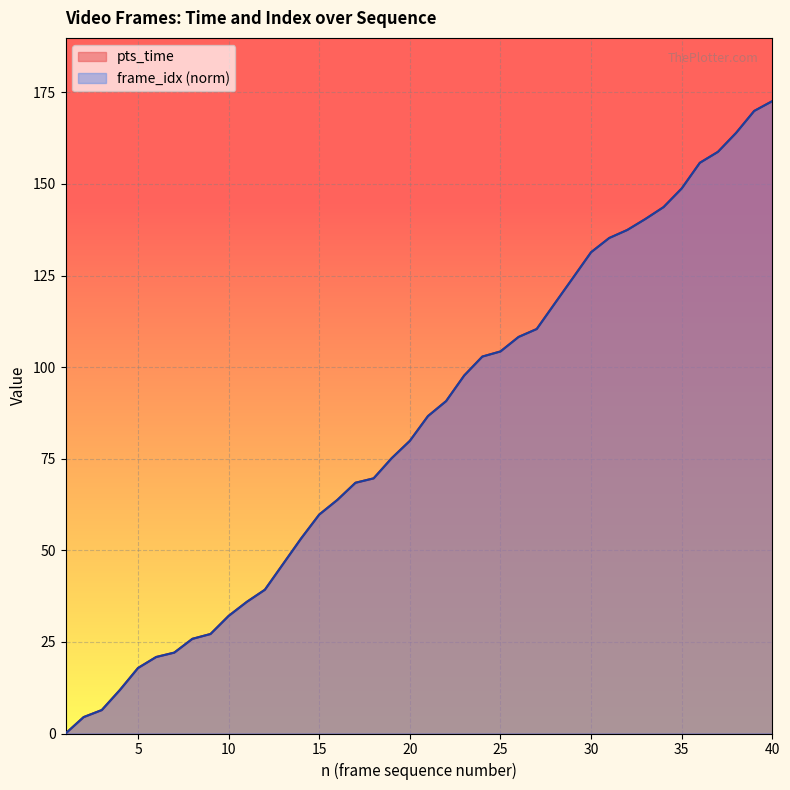

True or false: frame_idx and pts_time intersect in this chart.

True